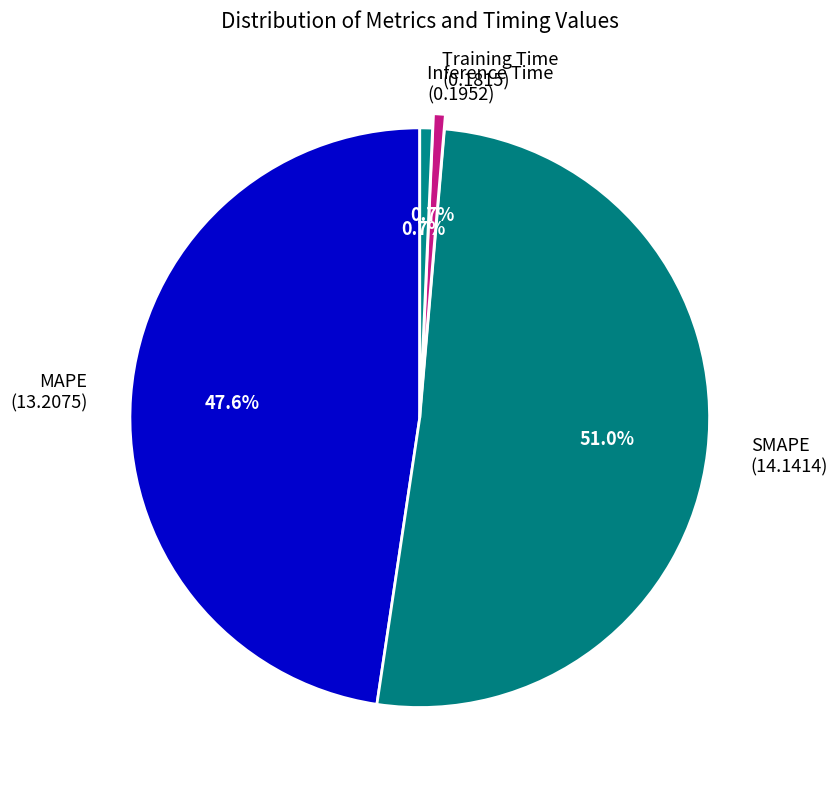

Between Training Time (0.1815) and SMAPE (14.1414), which is larger?

SMAPE (14.1414)